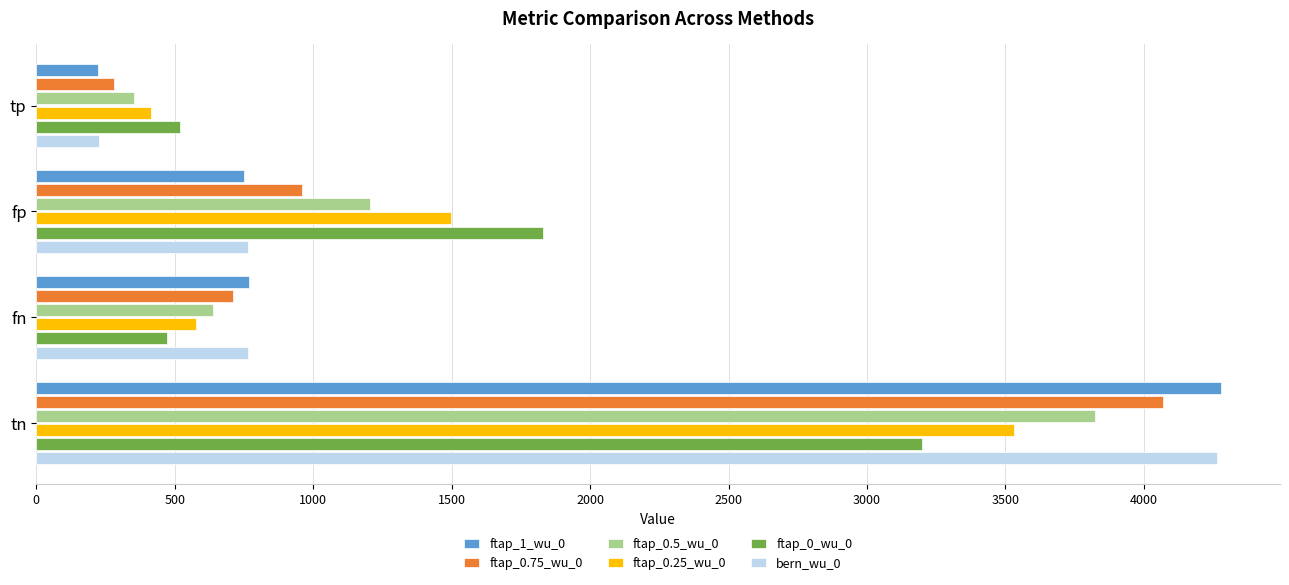

The value of ftap_0.25_wu_0 at tn is 3530. True or false?

True